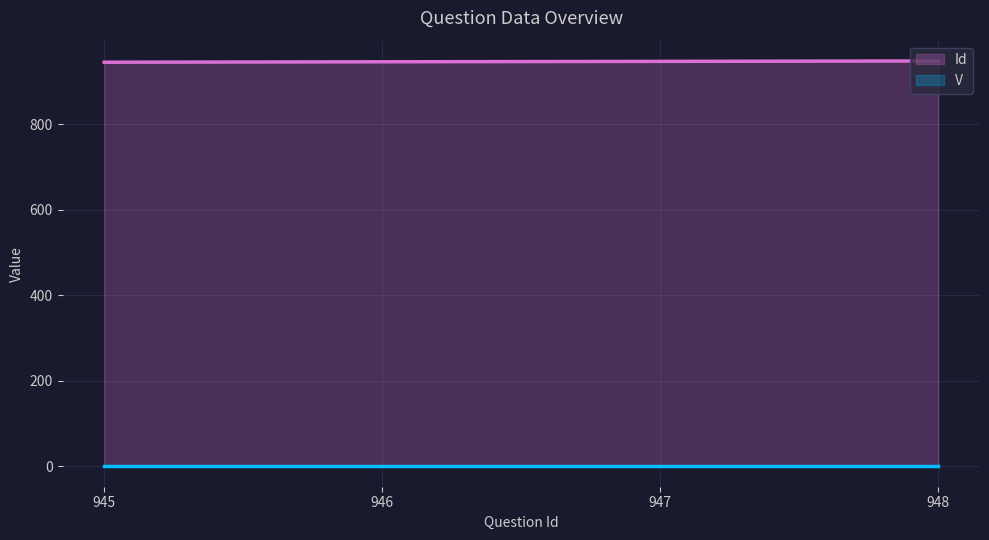

What is the smallest value displayed?

1